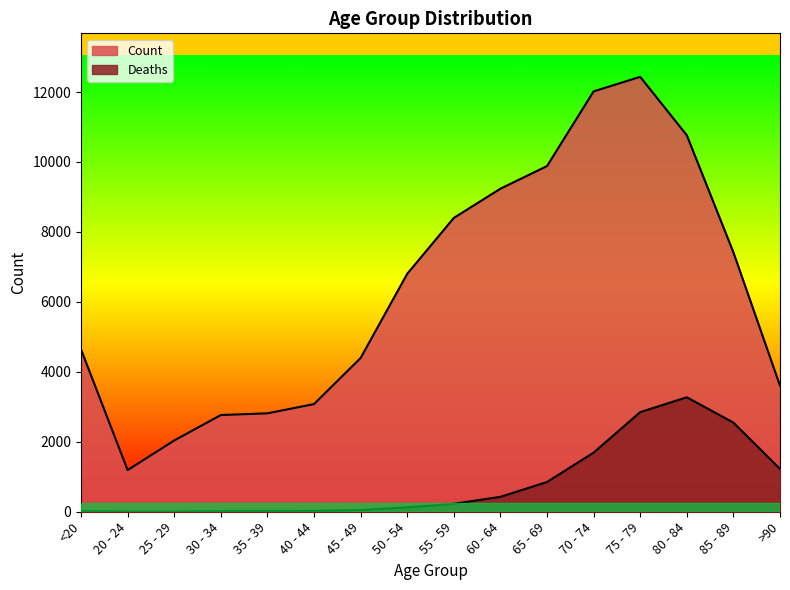

How many interior local valleys does the Deaths series have?

1